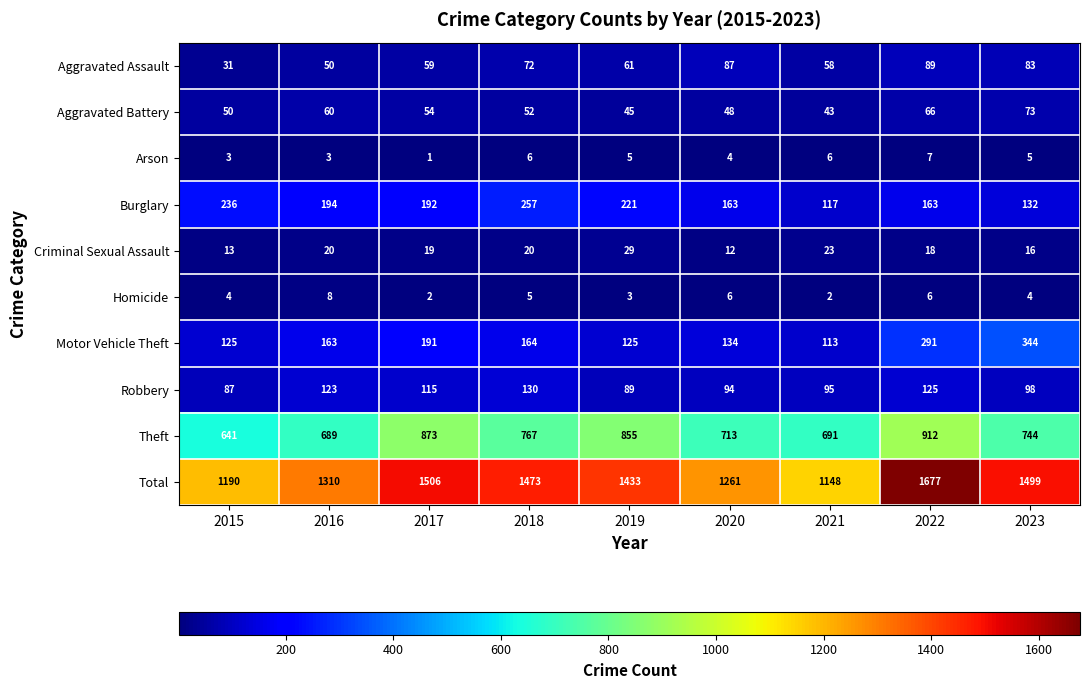

The Motor Vehicle Theft series shows 125 at 2015. True or false?

True